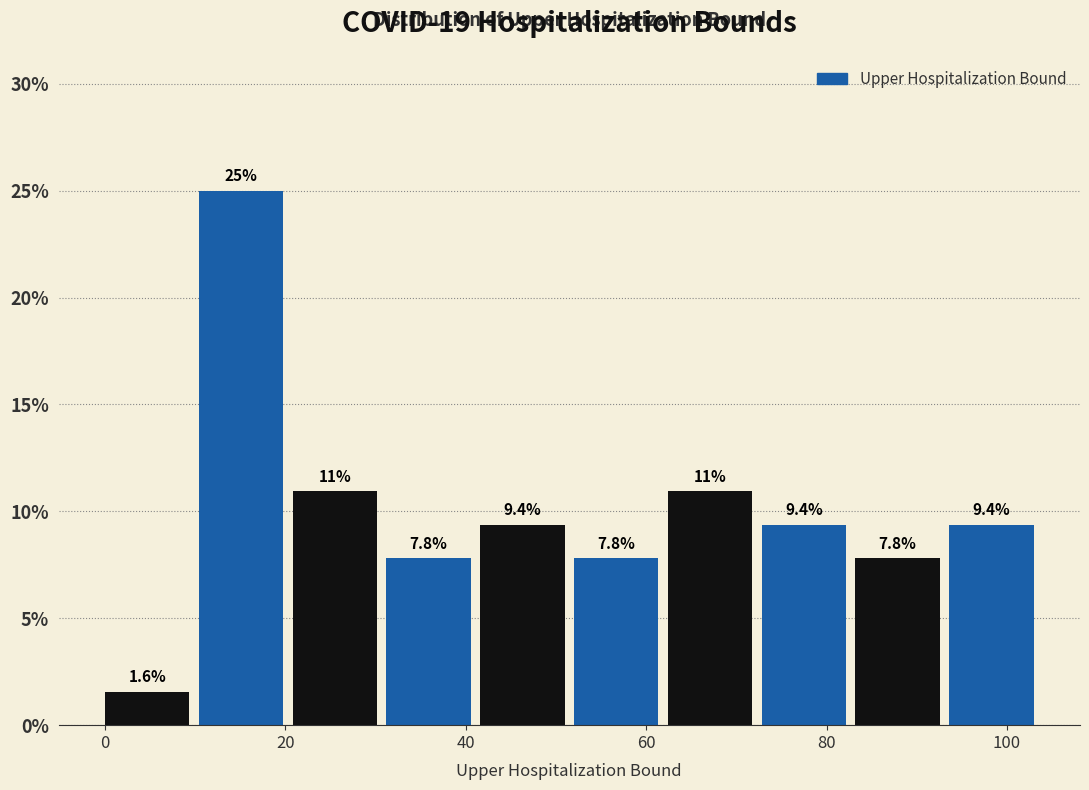

Which range on the x-axis has the tallest bar?

10.4 to 20.8